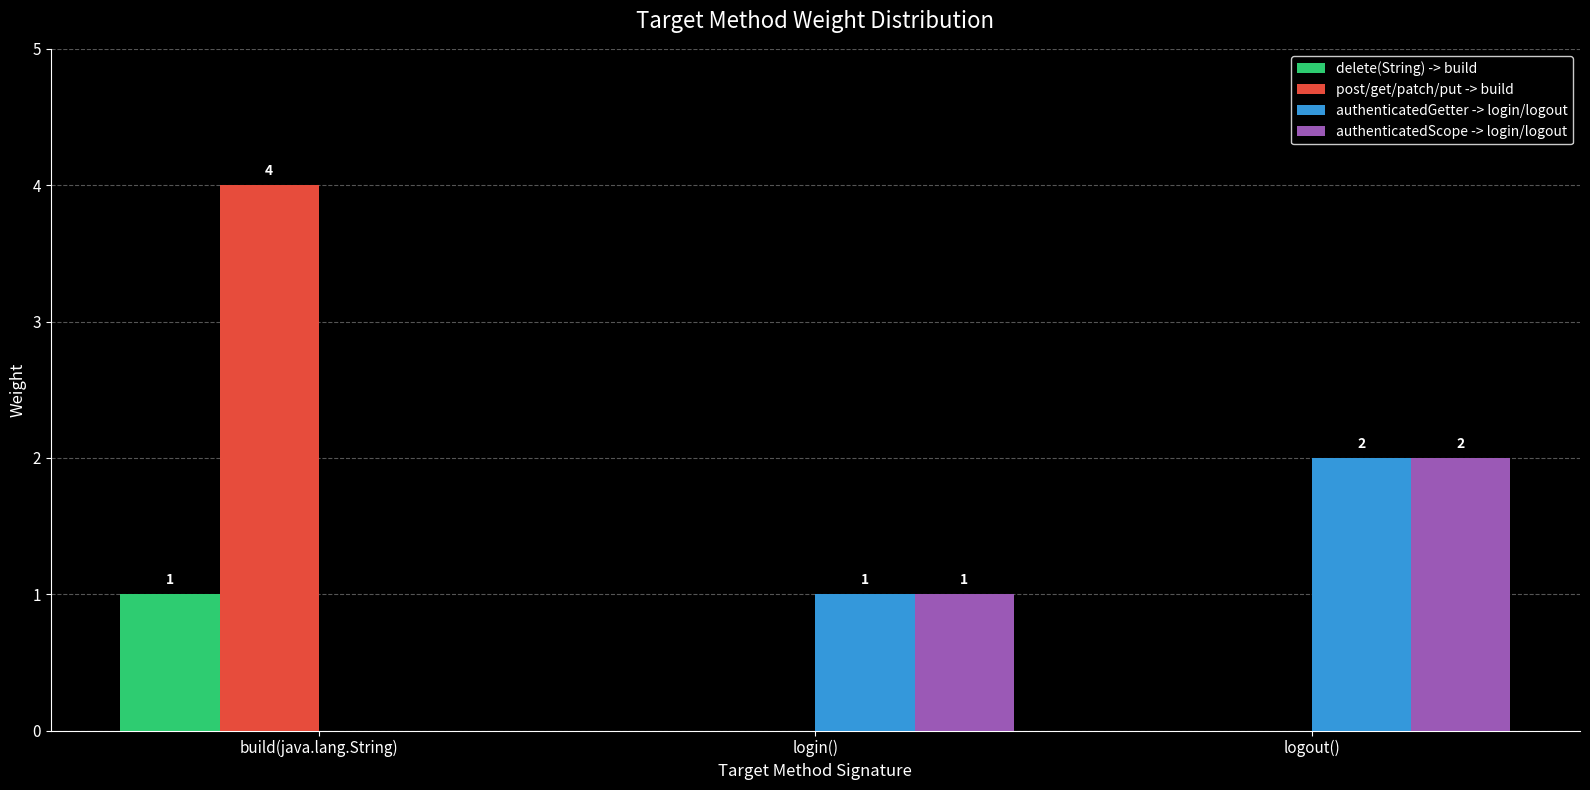

Count the number of categories in the chart.

3